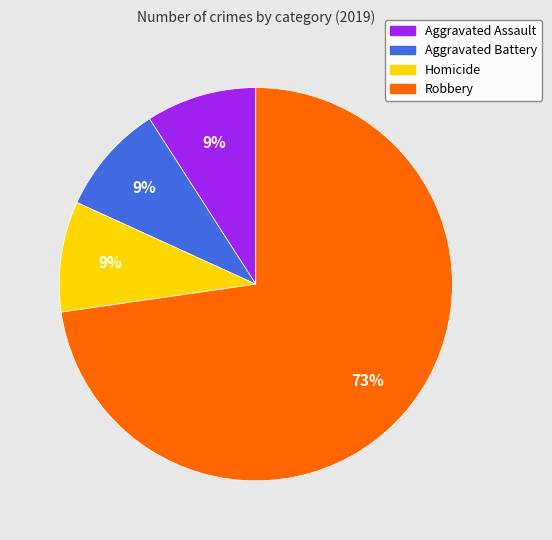

How many segments does this pie chart have?

4